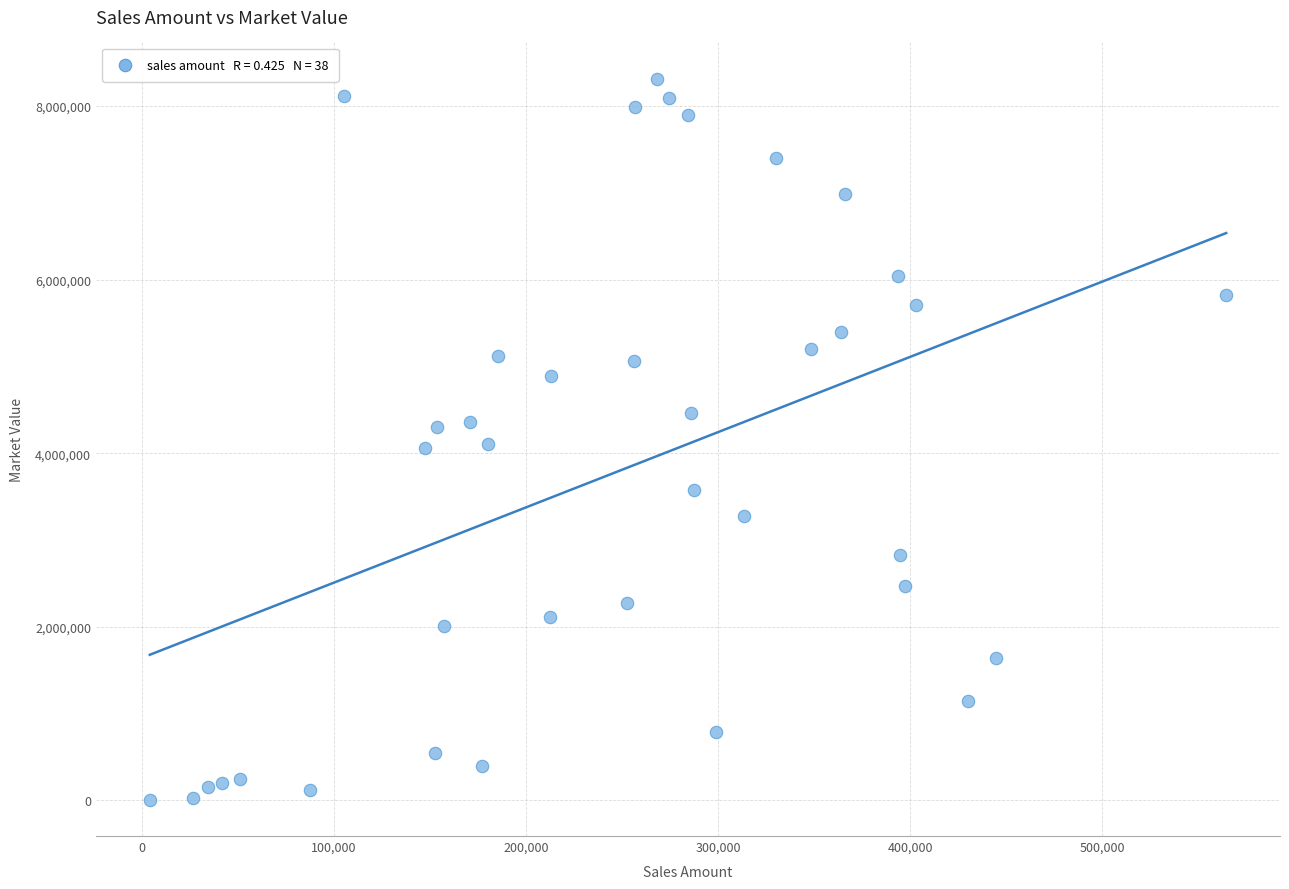

What is the range of Y values (max minus min)?

8313431.5